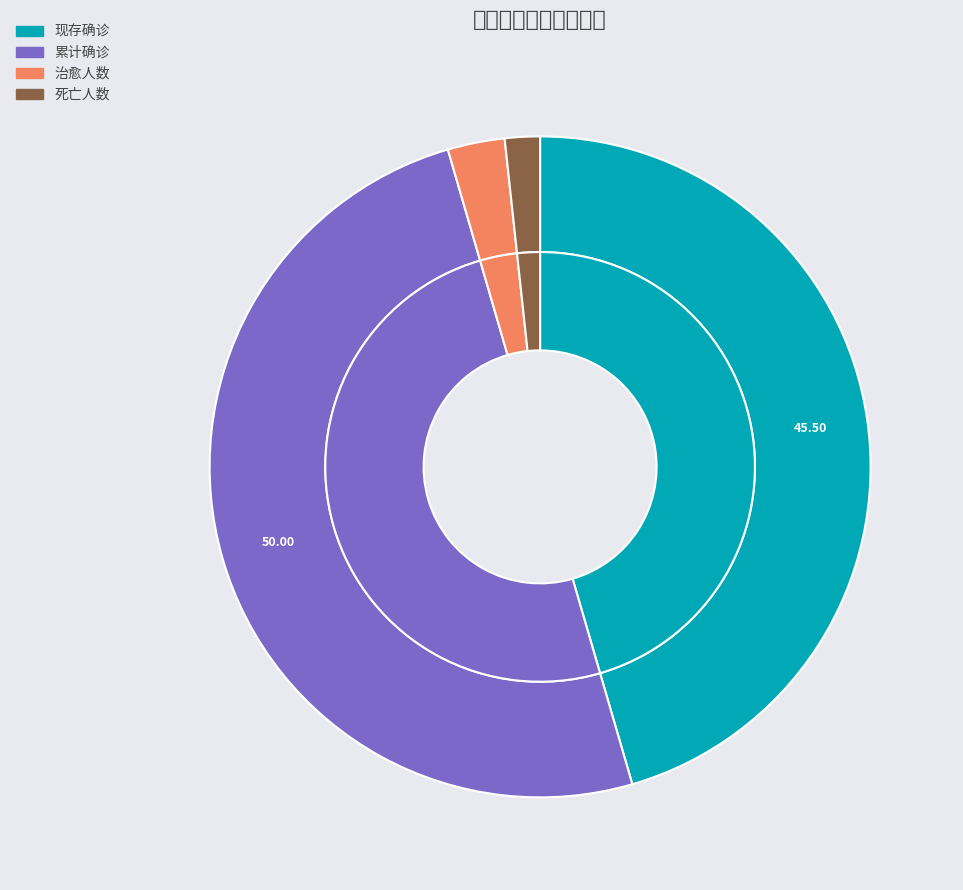

What percentage do 死亡人数 and 治愈人数 together represent?

4.5%